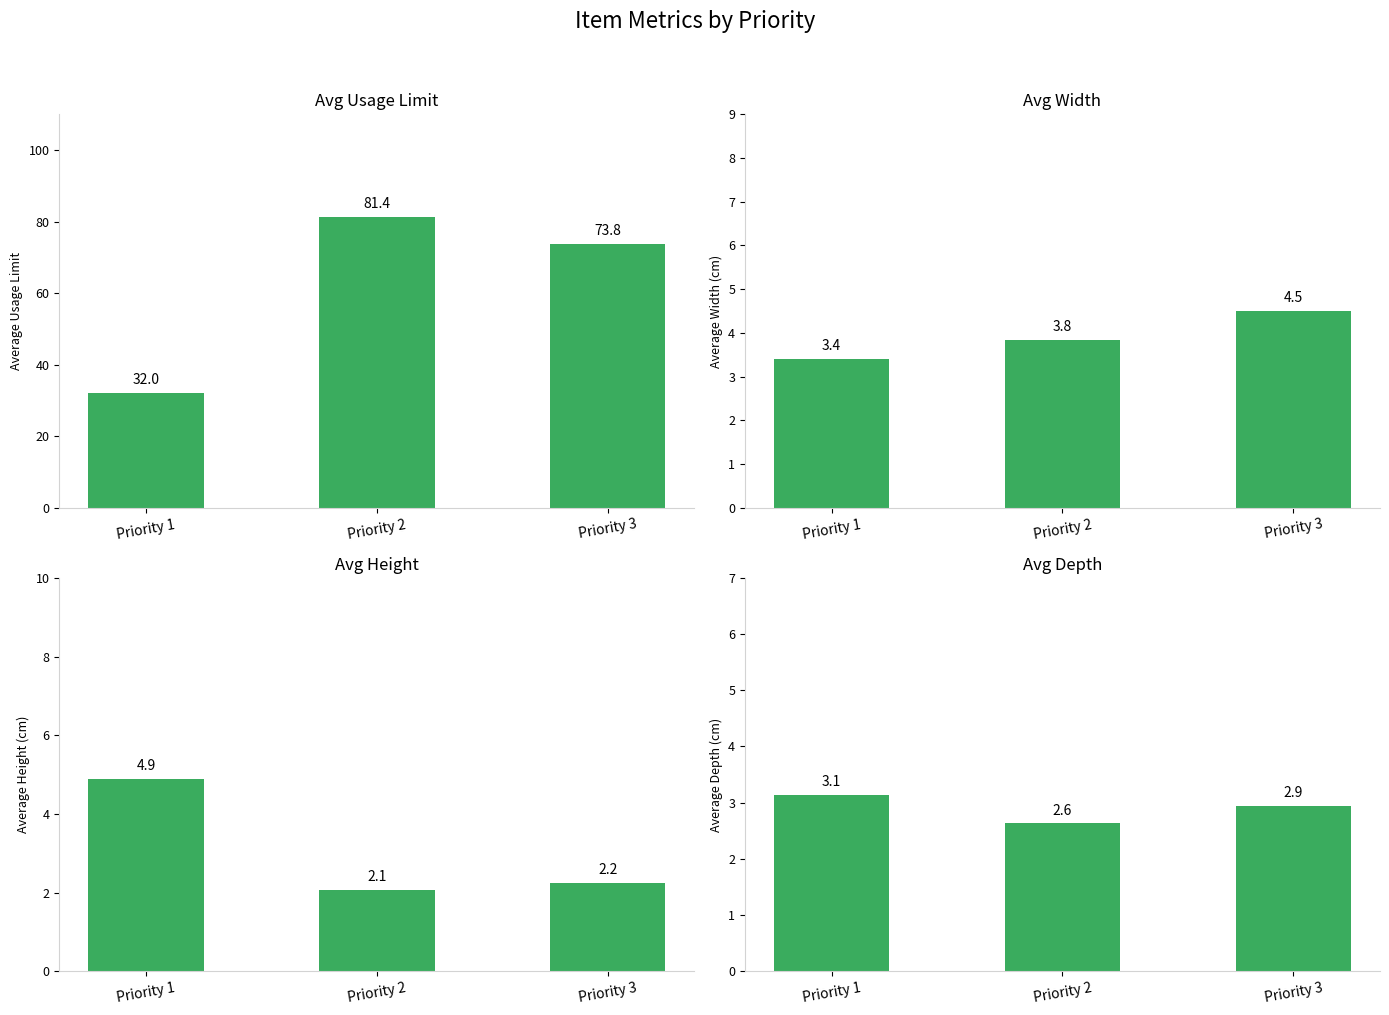

What is the spread (max minus min) of values at Priority 3?

71.6